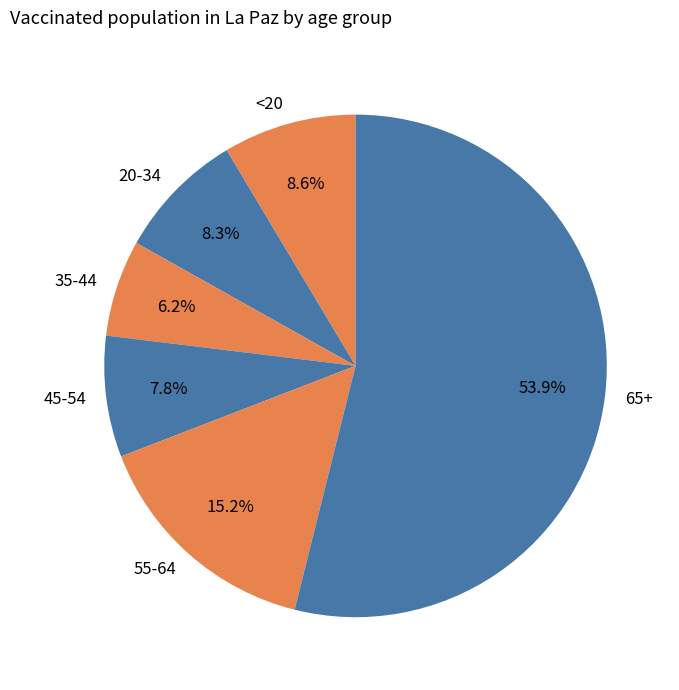

What is the total percentage of 55-64 and 45-54?

23.0%